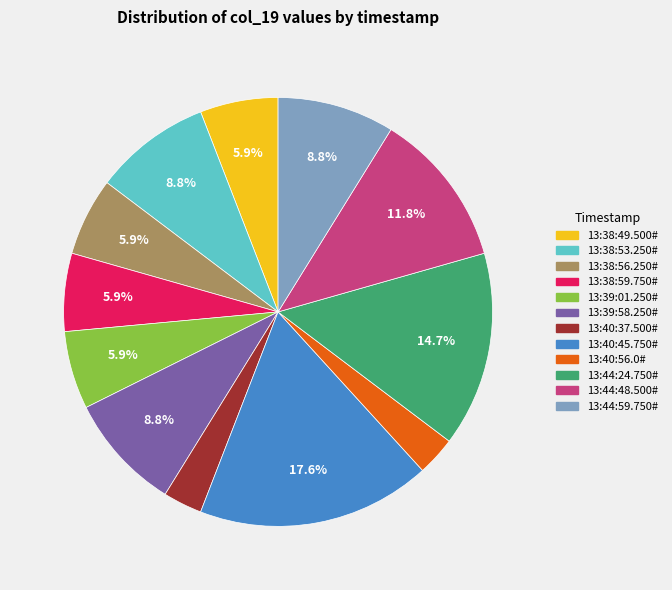

To the nearest percent, what is the difference between the 13:38:53.250# and 13:44:48.500# slice percentages?

3%